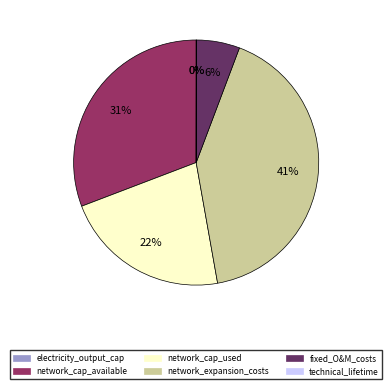

To the nearest percent, what is the average slice percentage?

17%